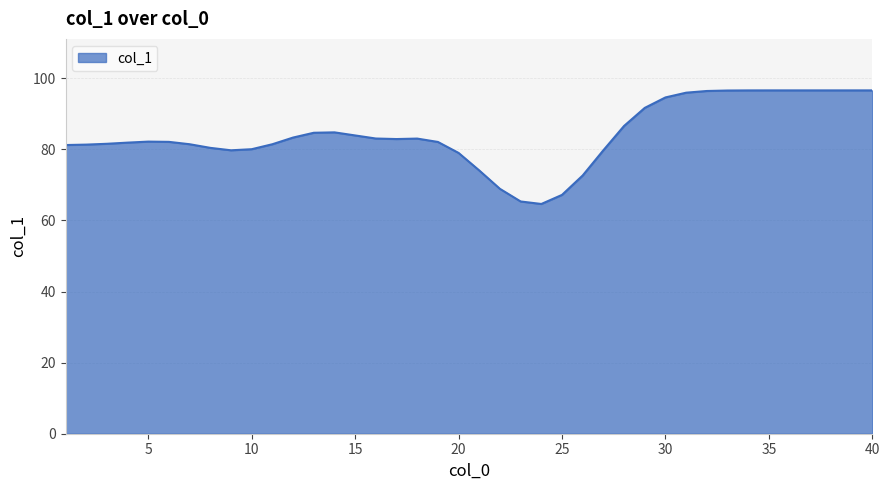

What is the difference between the maximum and minimum values?

32.0